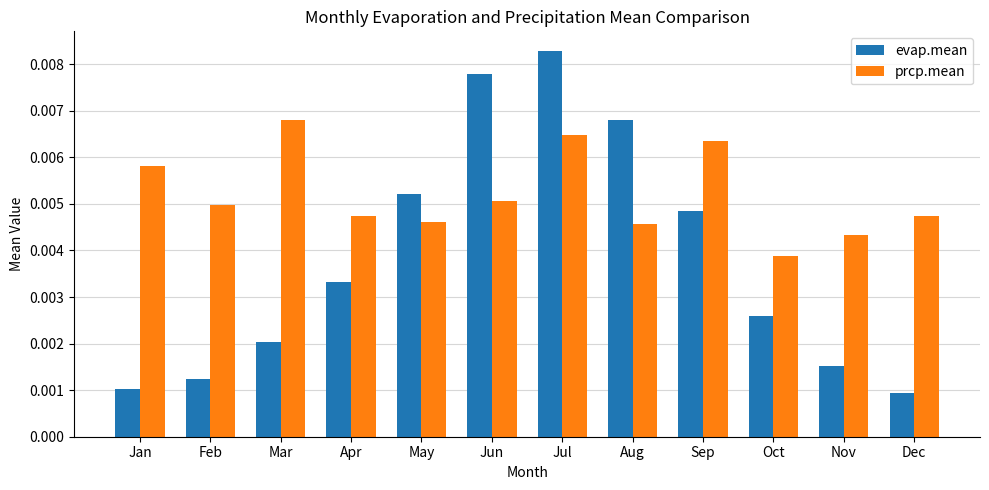

Which series has the largest total across all categories?

prcp.mean